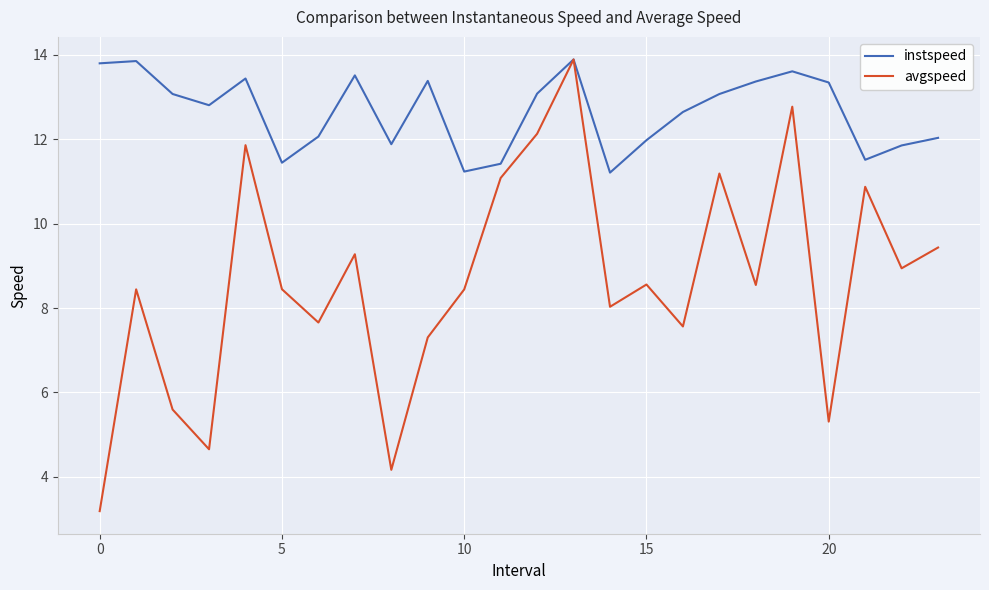

Which series has the largest total across all categories?

instspeed